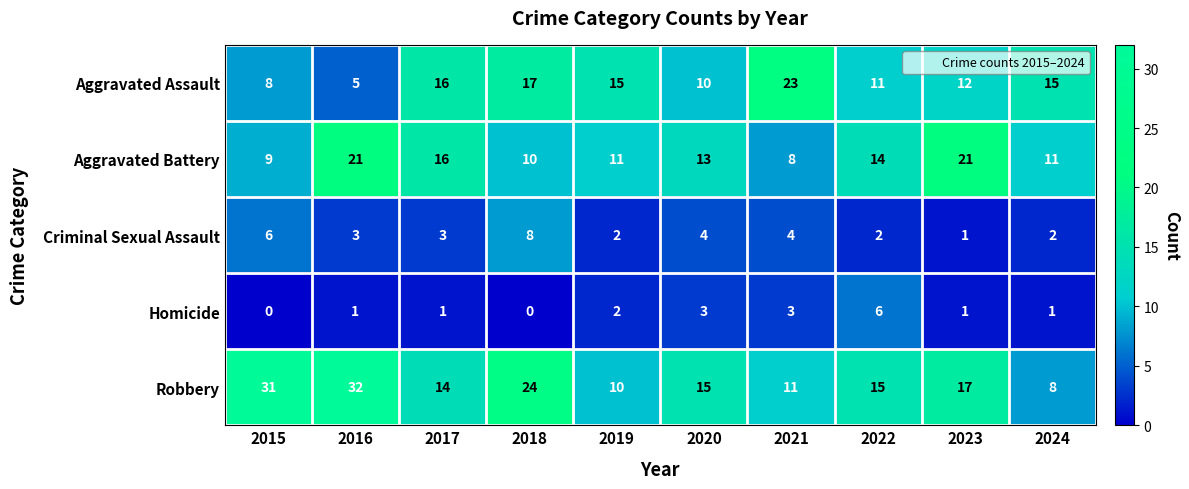

How many series are shown in this chart?

5